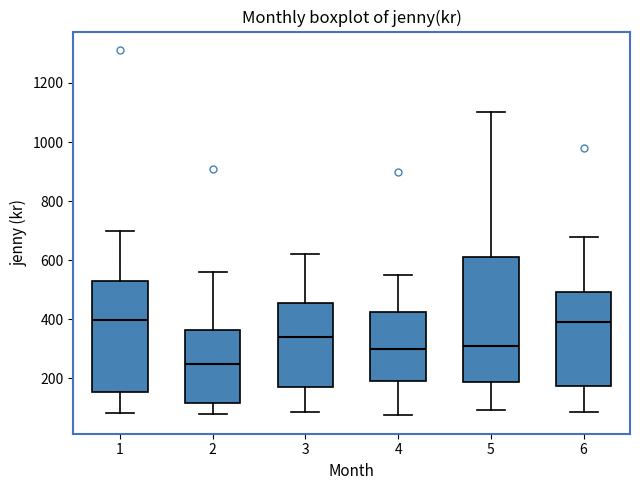

Where is the upper edge of the box at x = 6 on the y-axis? The values are not printed on the chart, so give them approximately, as read against the axis.

500